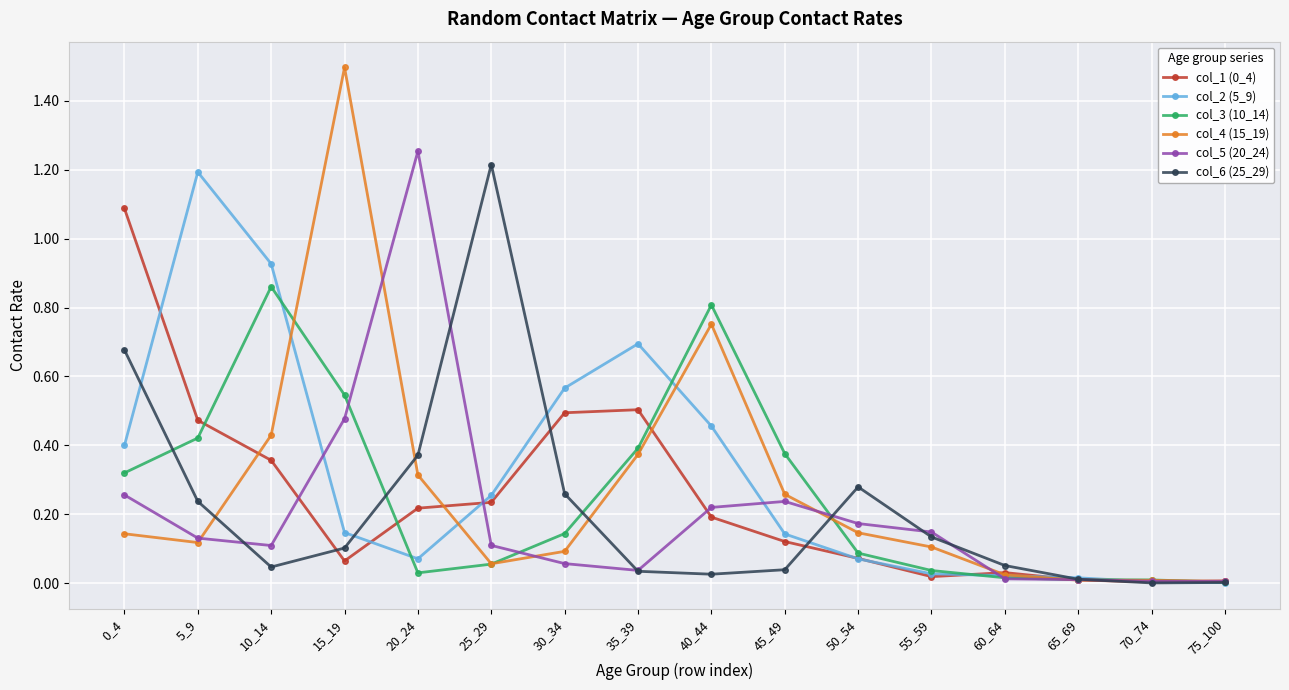

Where is the first local maximum for col_4 (15_19)?

15_19